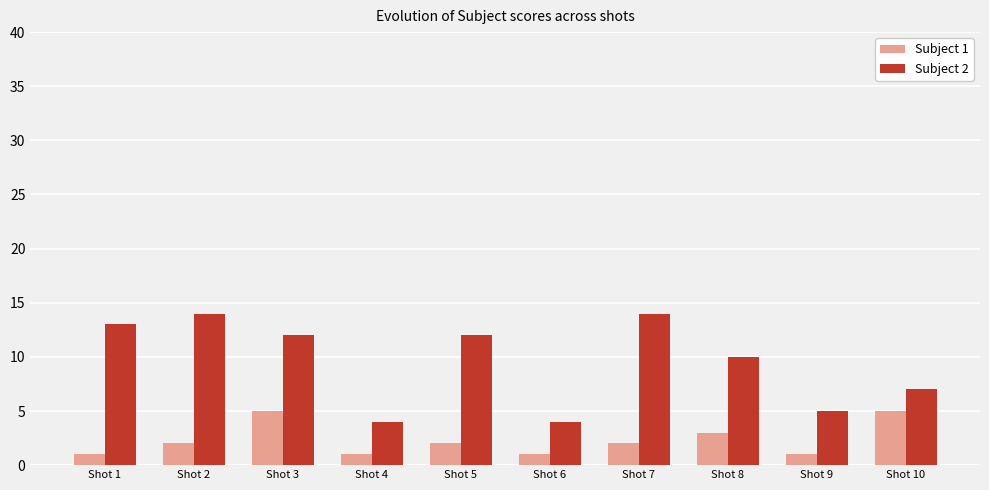

What is the maximum value shown in the chart?

14